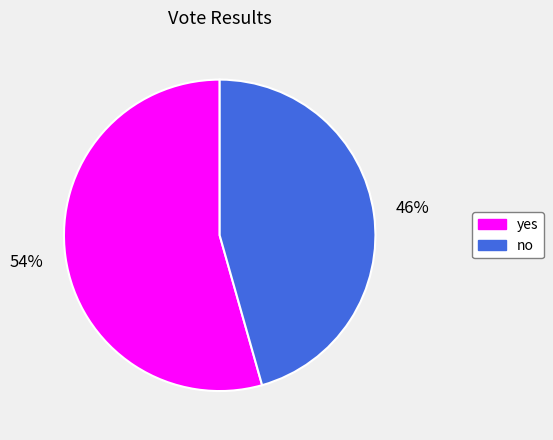

To the nearest percent, what percentage of the pie is yes?

54%